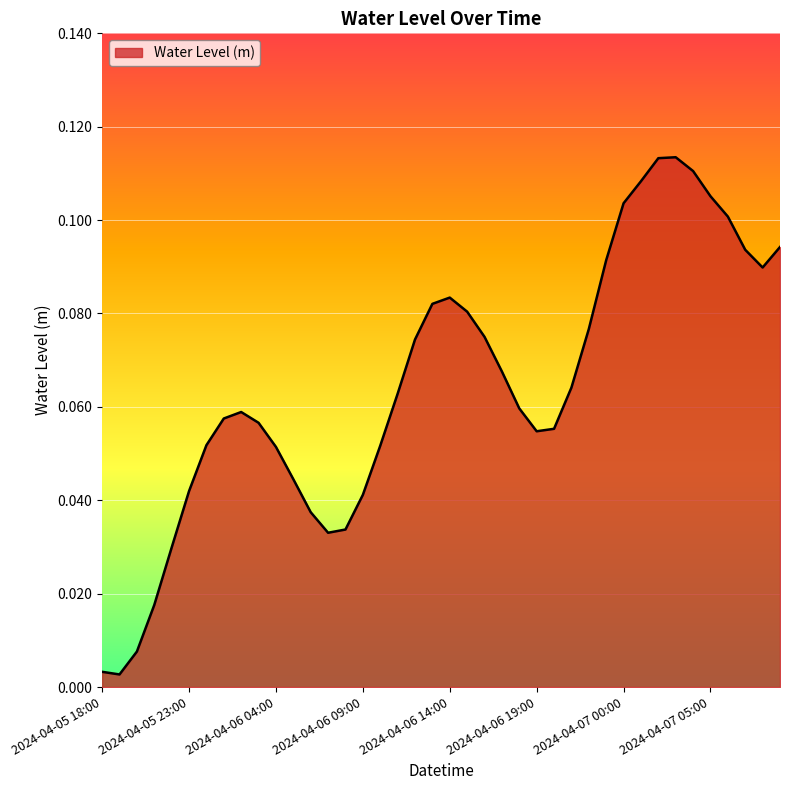

How many lines are shown in the chart?

1